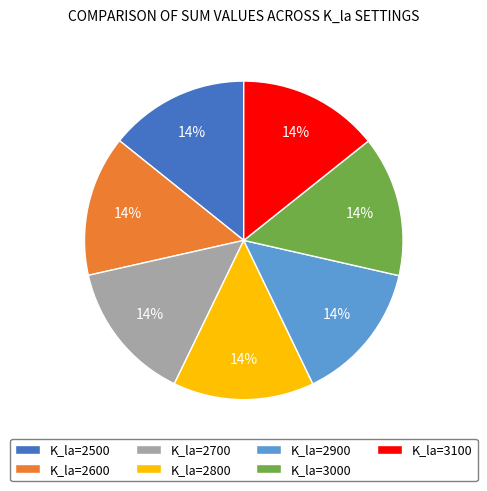

To the nearest percent, what percentage of the pie is K_la=2900?

14%